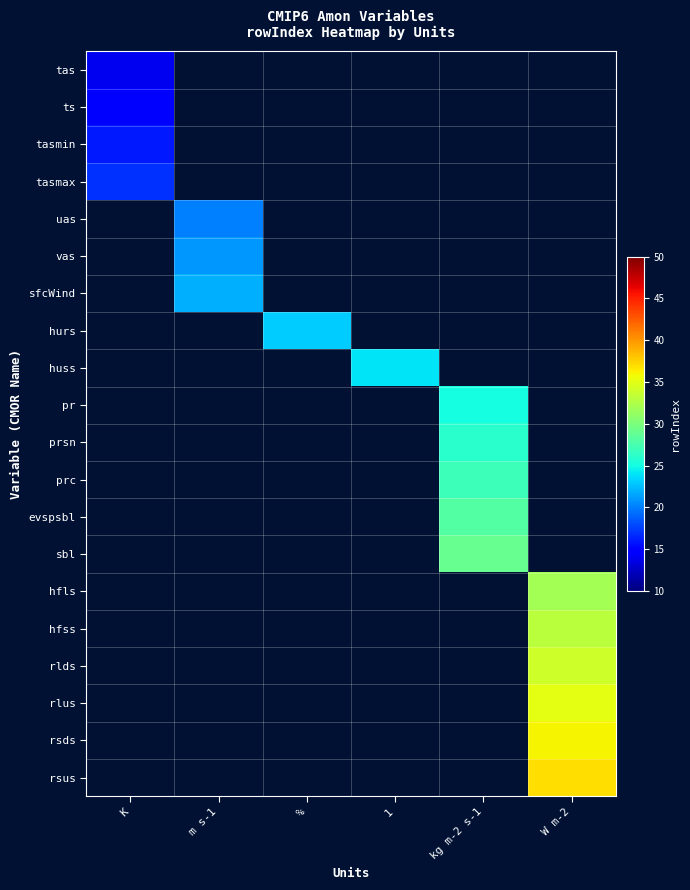

What is the minimum value shown in the chart?

14.0